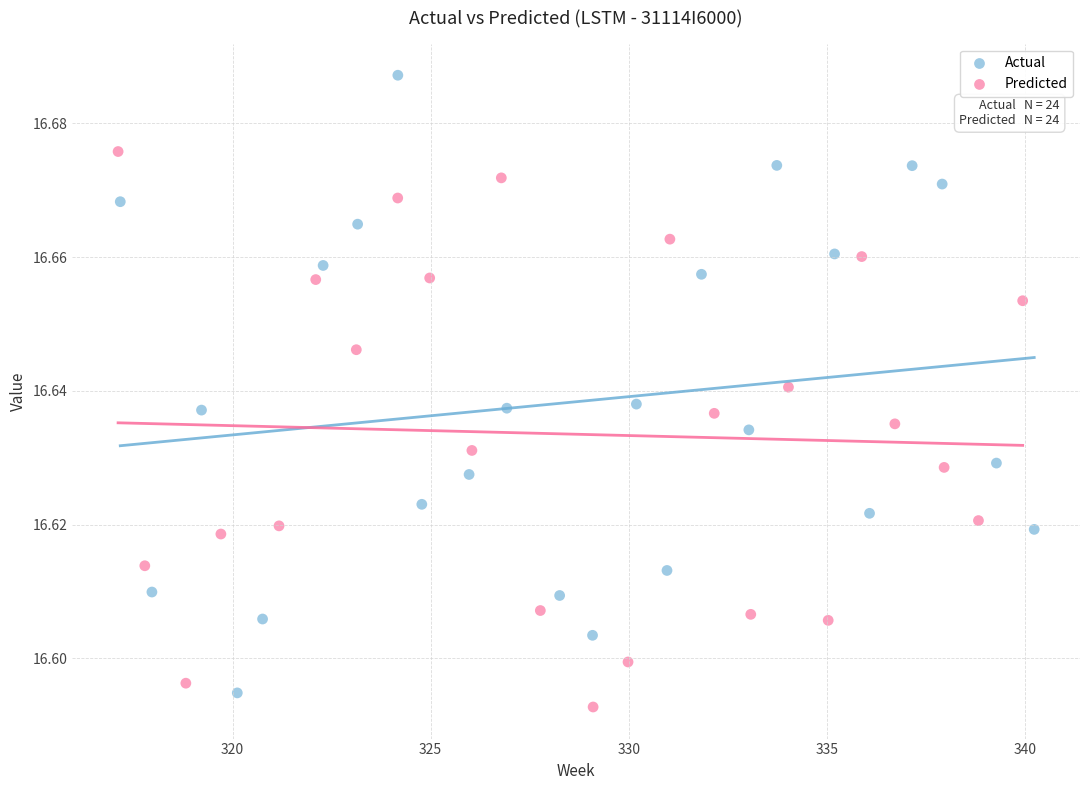

Which series contains the highest Y value?

Actual